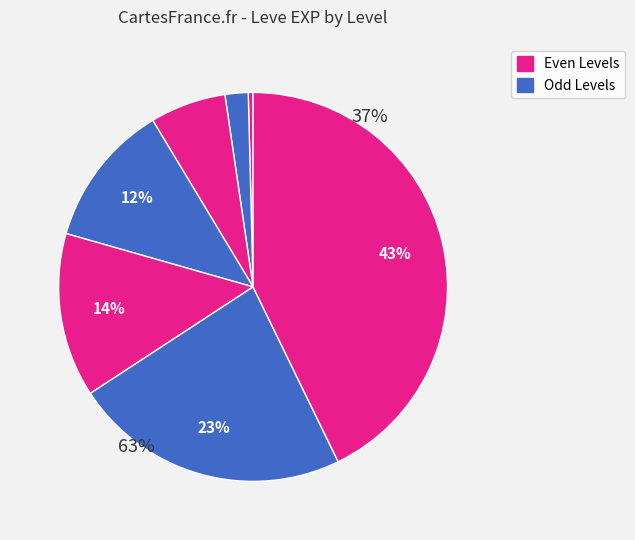

What portion of the pie excludes 5?

99.4%